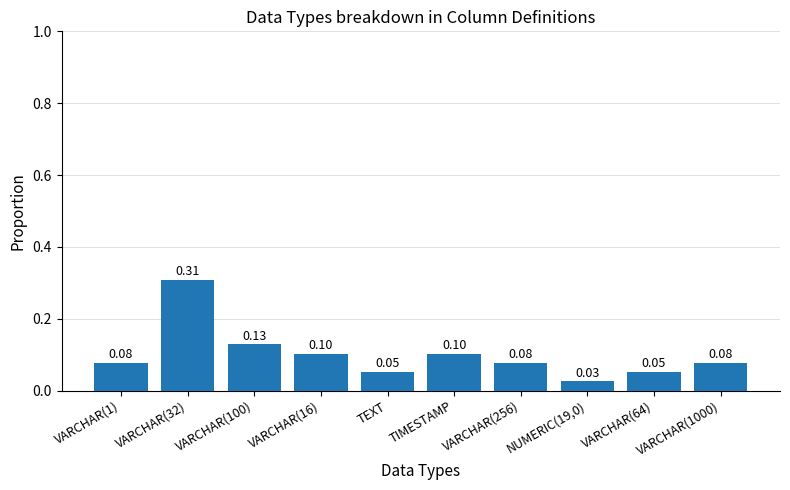

Which has a higher value, VARCHAR(64) or VARCHAR(256)?

VARCHAR(256)